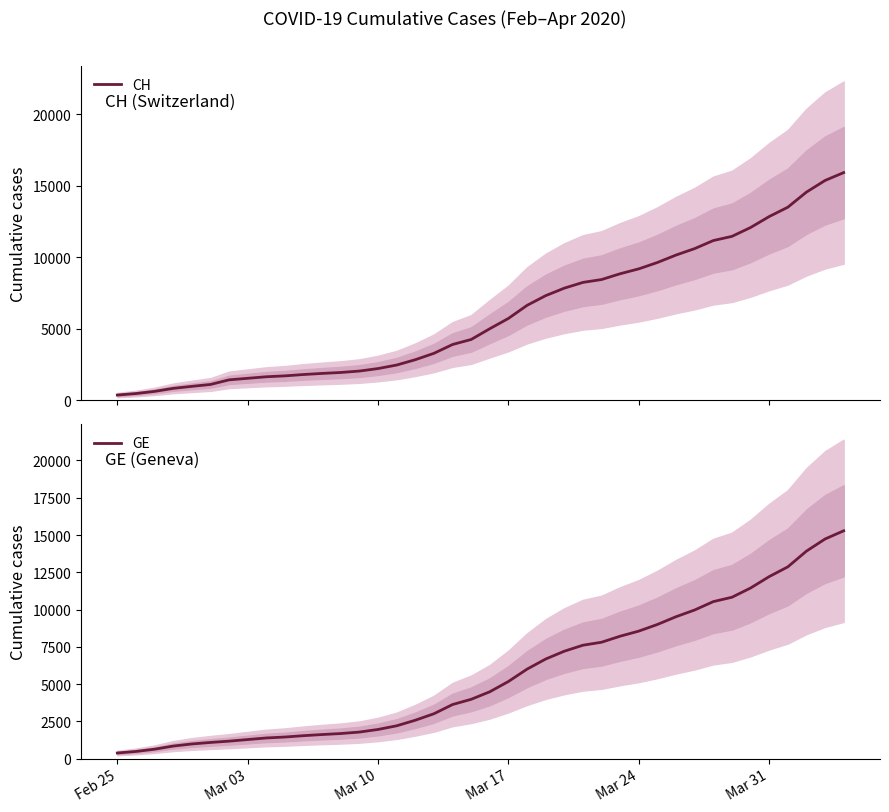

What is the highest value of the GE series?

15284